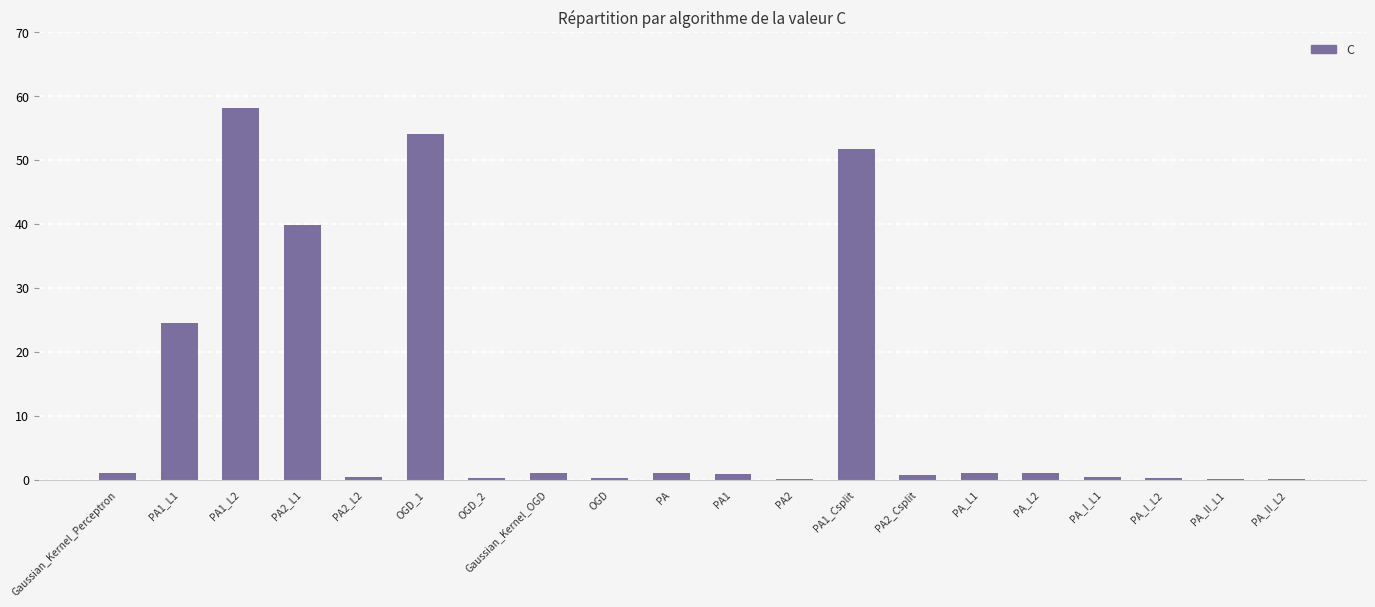

Where is the data nearest to the value 29?

PA1_L1